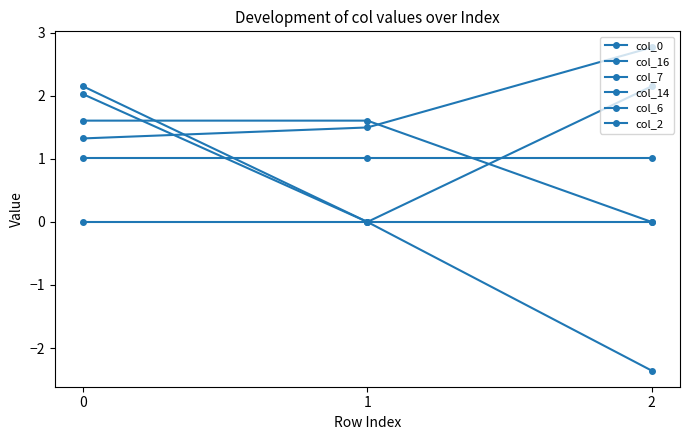

Rank the categories by col_14 value from highest to lowest.

0, 1, 2